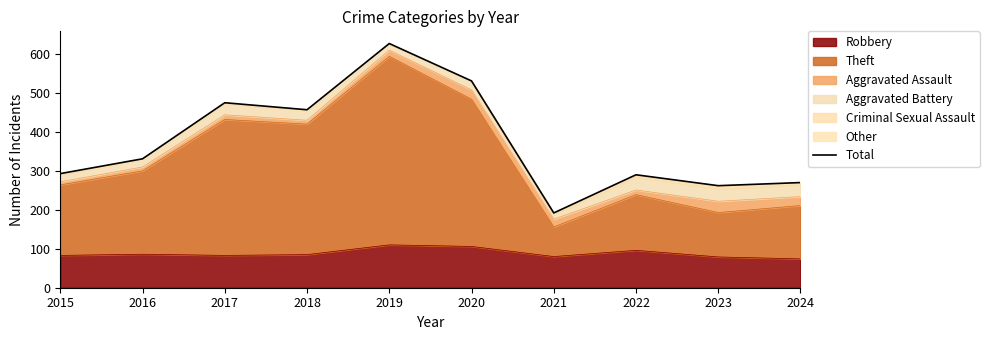

Rank the categories by value from lowest to highest.

2021, 2023, 2024, 2022, 2015, 2016, 2018, 2017, 2020, 2019